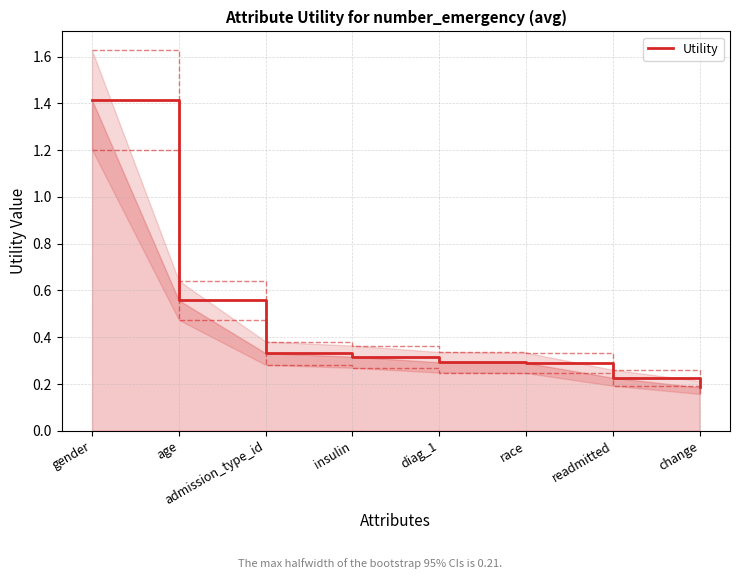

What is the label of the 5th point from the right?

insulin